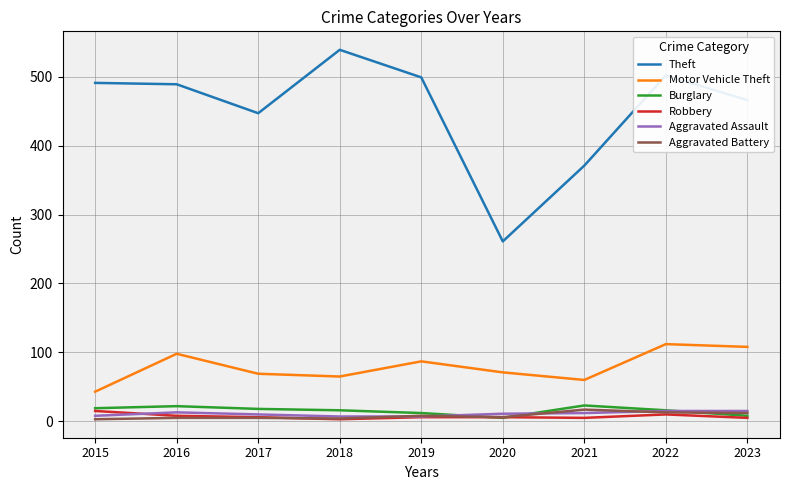

Which category has the highest value across all series?

2018